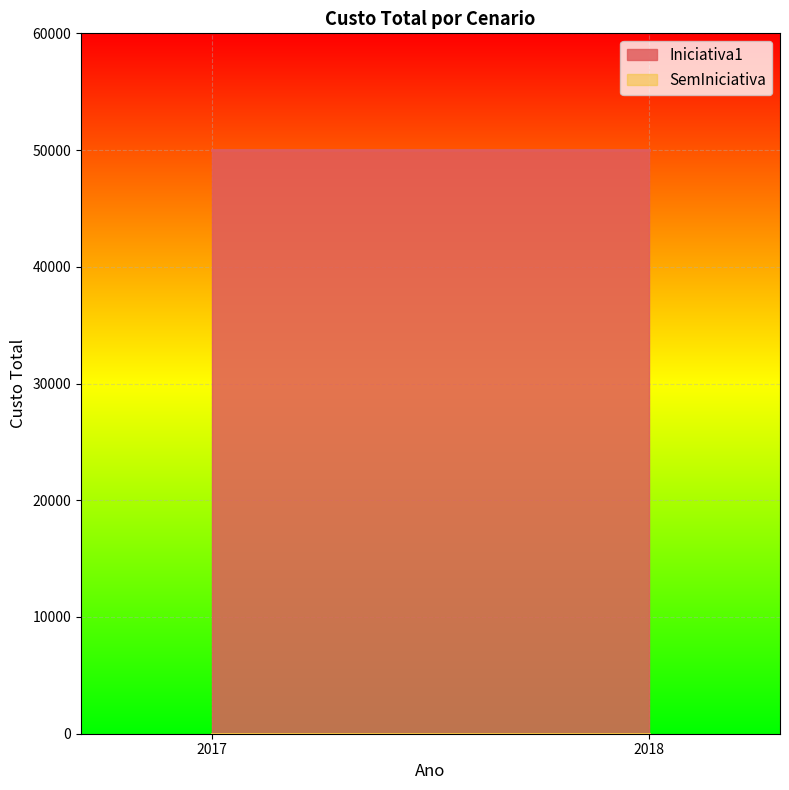

Rank the categories by SemIniciativa value from lowest to highest.

2017, 2018